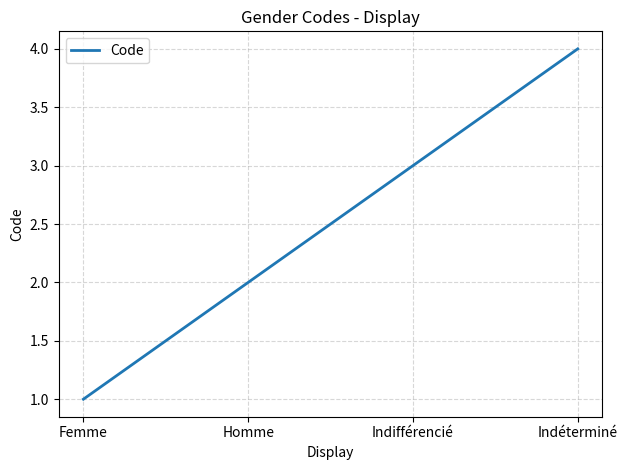

How many series are shown in this chart?

1